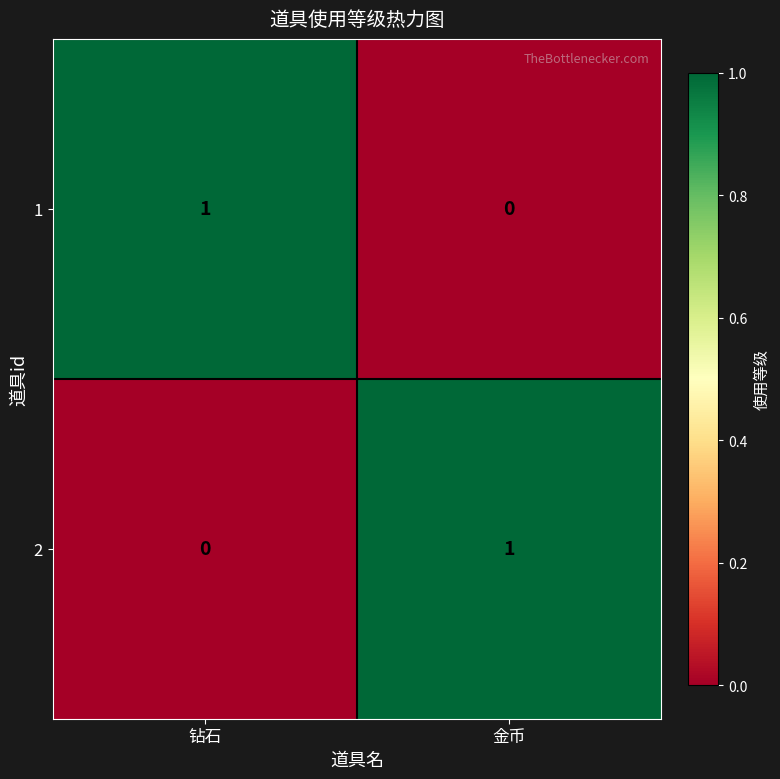

The 1 series shows 0 at 金币. True or false?

True